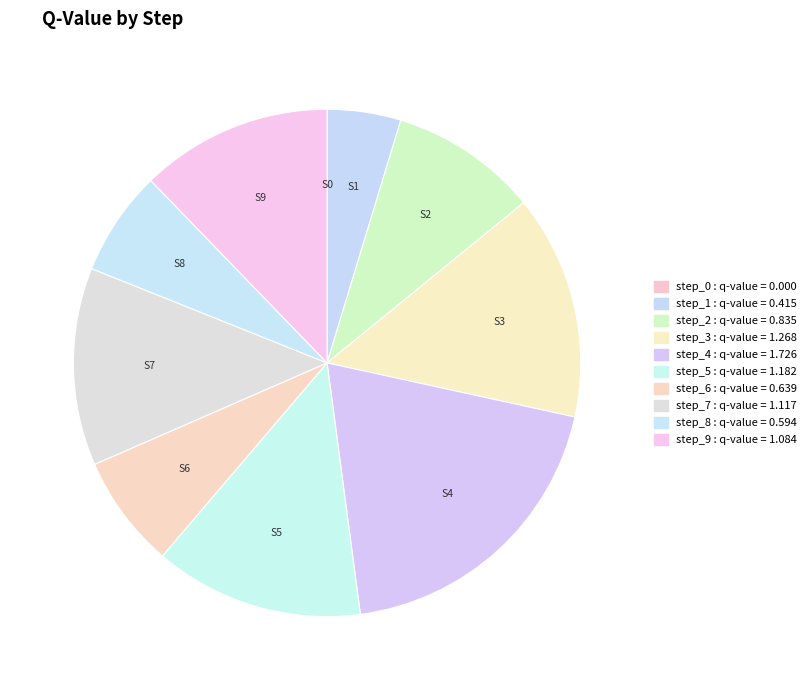

Which has a higher value, step_7 or step_9?

step_7